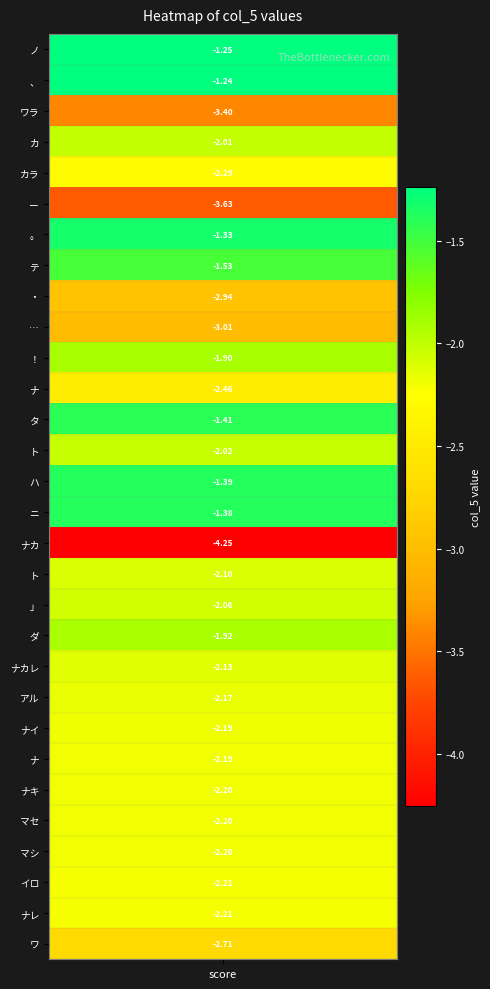

What is the sum of the values at 12 and 13?

-3.4